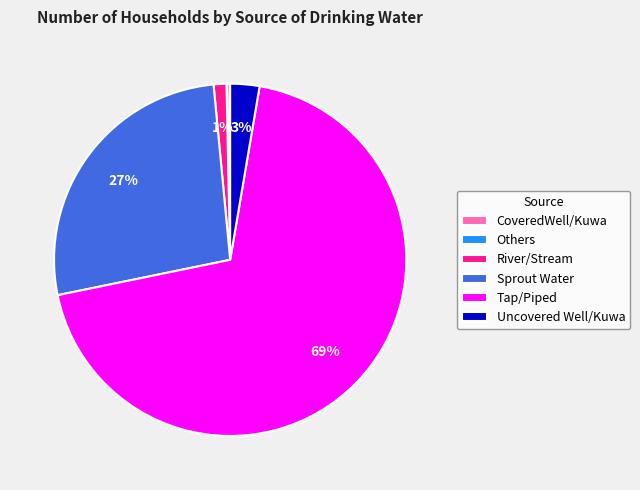

Which slice represents more than half of the pie?

Tap/Piped